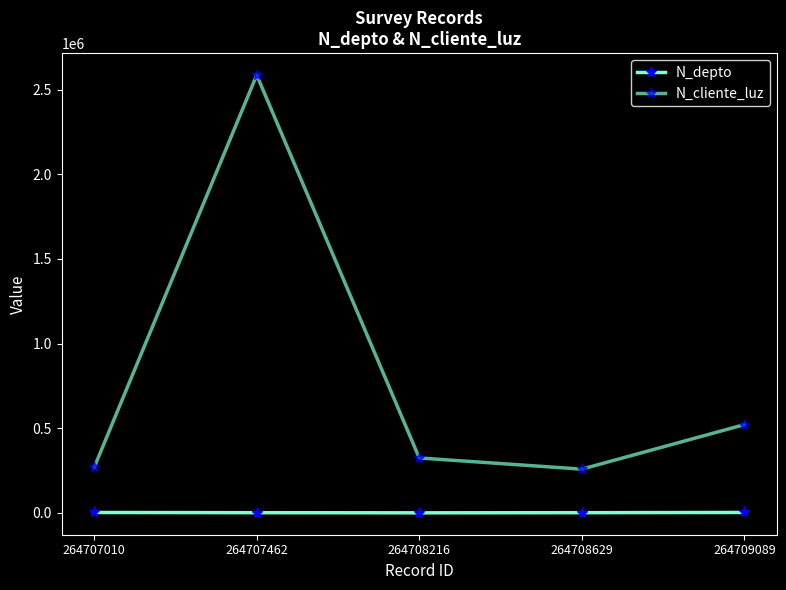

What is the value of the N_cliente_luz point at the 1st from the left?

268734